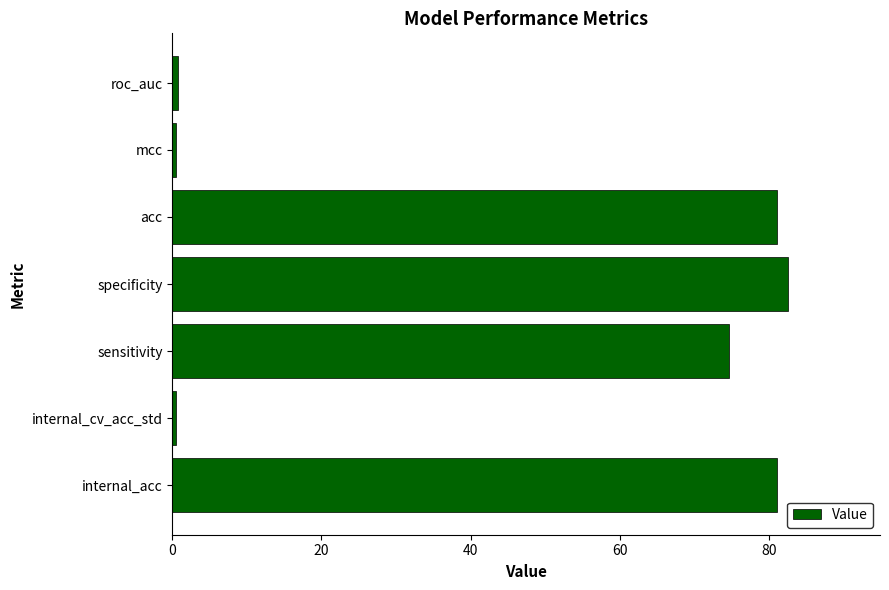

Are the bars grouped side by side (vs. stacked)?

No